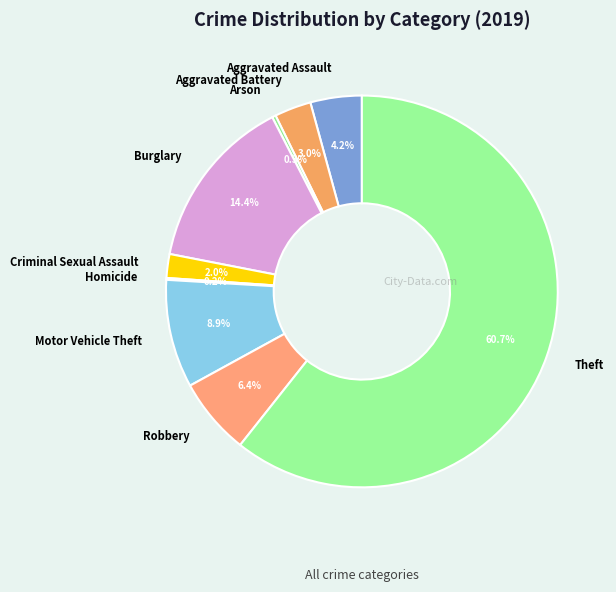

Which category has the biggest portion of the pie?

Theft